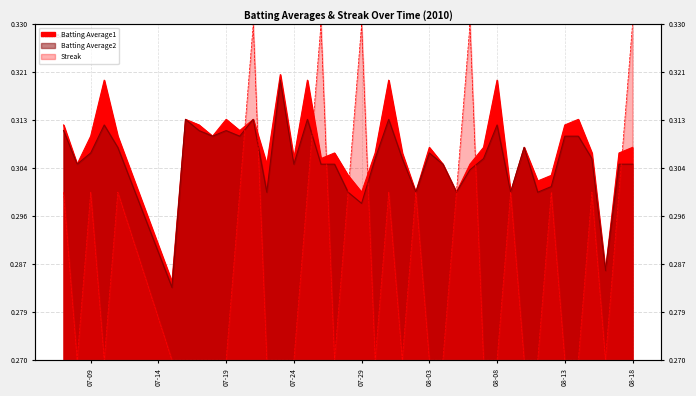

What is the label of the 34th point from the right?

2010-07-16